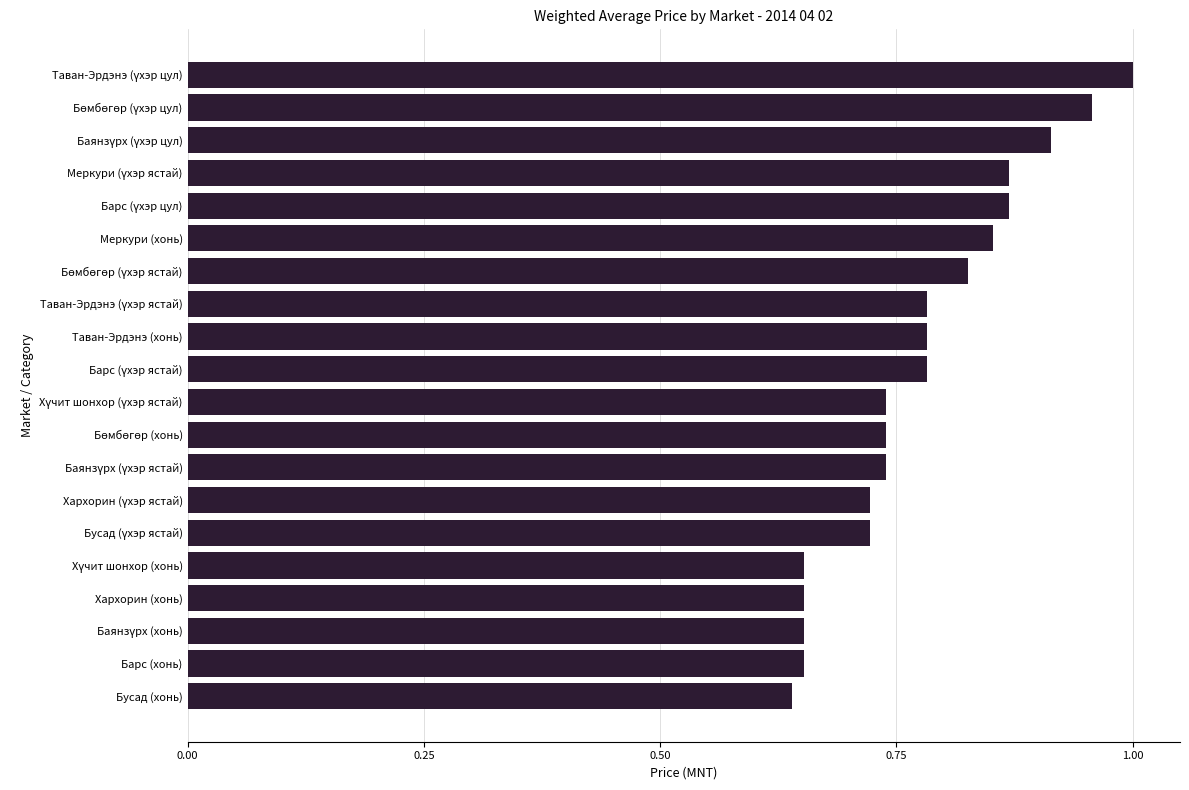

What position from the bottom is Барс (хонь)?

2